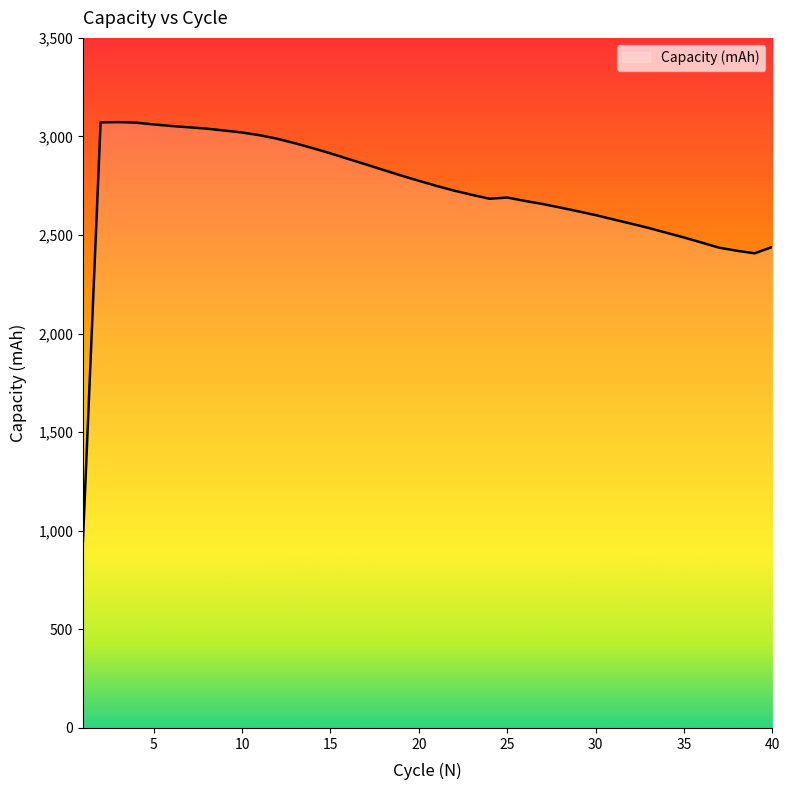

What is the greatest value displayed?

3072.8